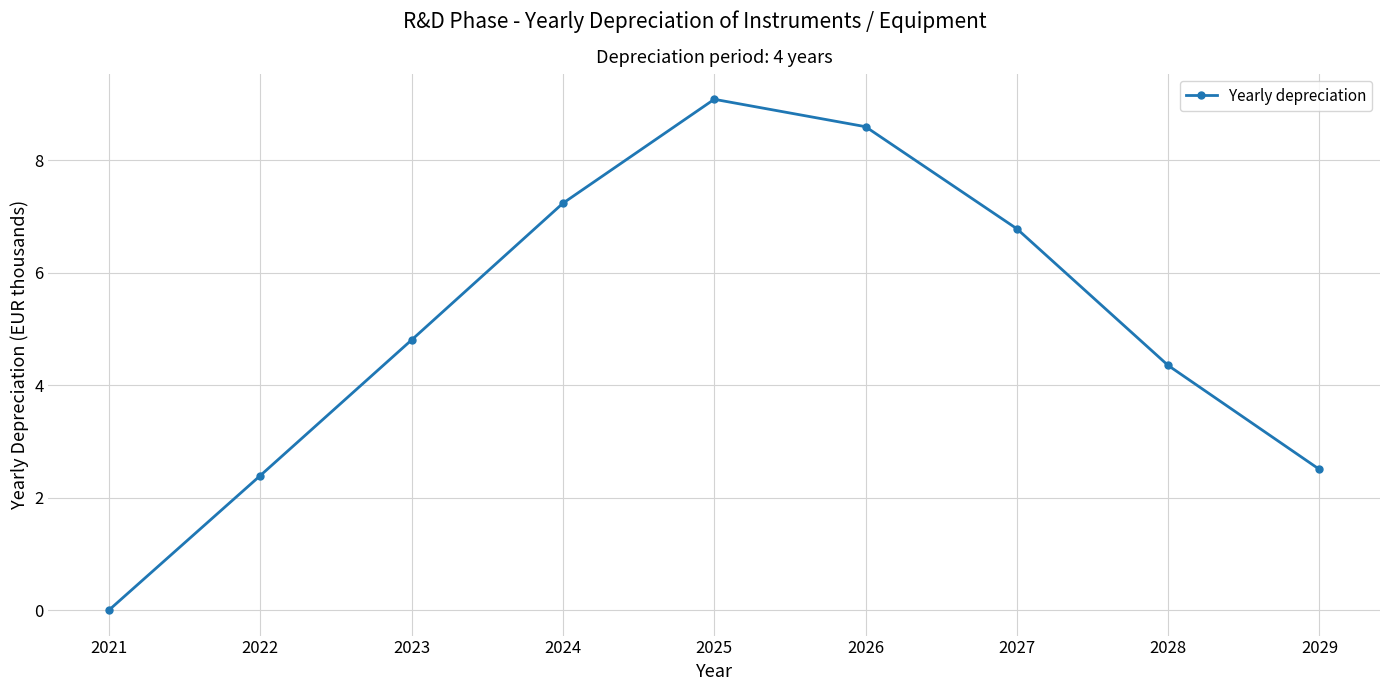

Is this an area chart (filled region under the line)?

No